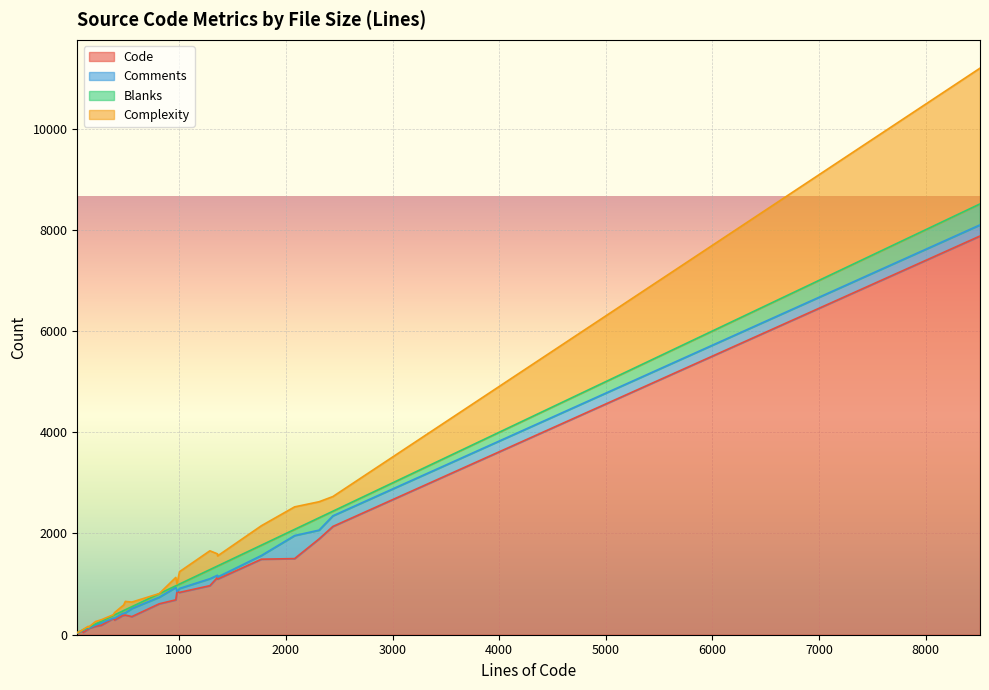

What is the maximum value for Code?

7877